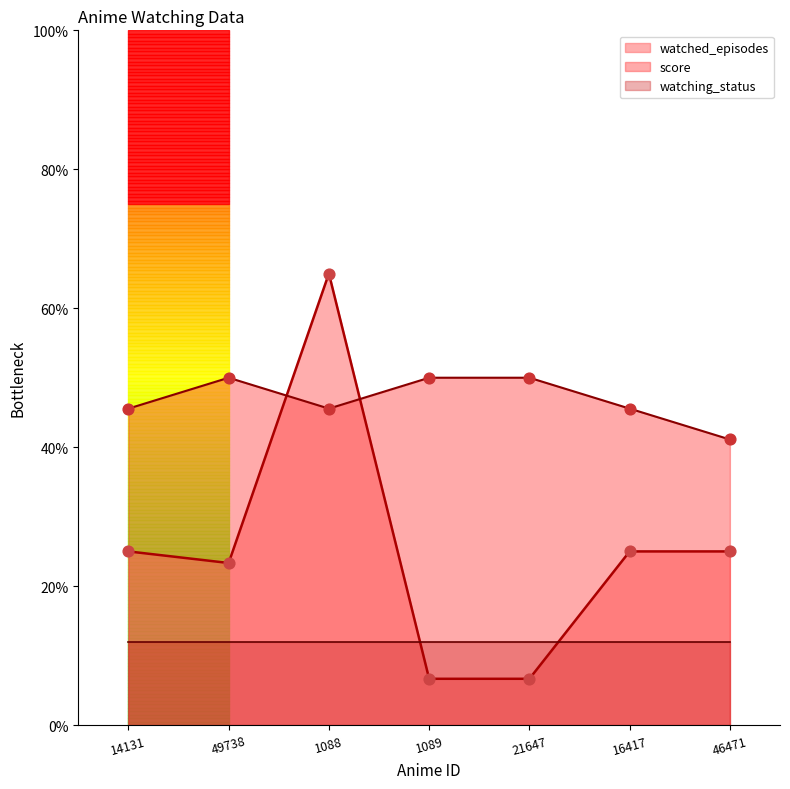

At which category is the sum across all series the highest?

1088